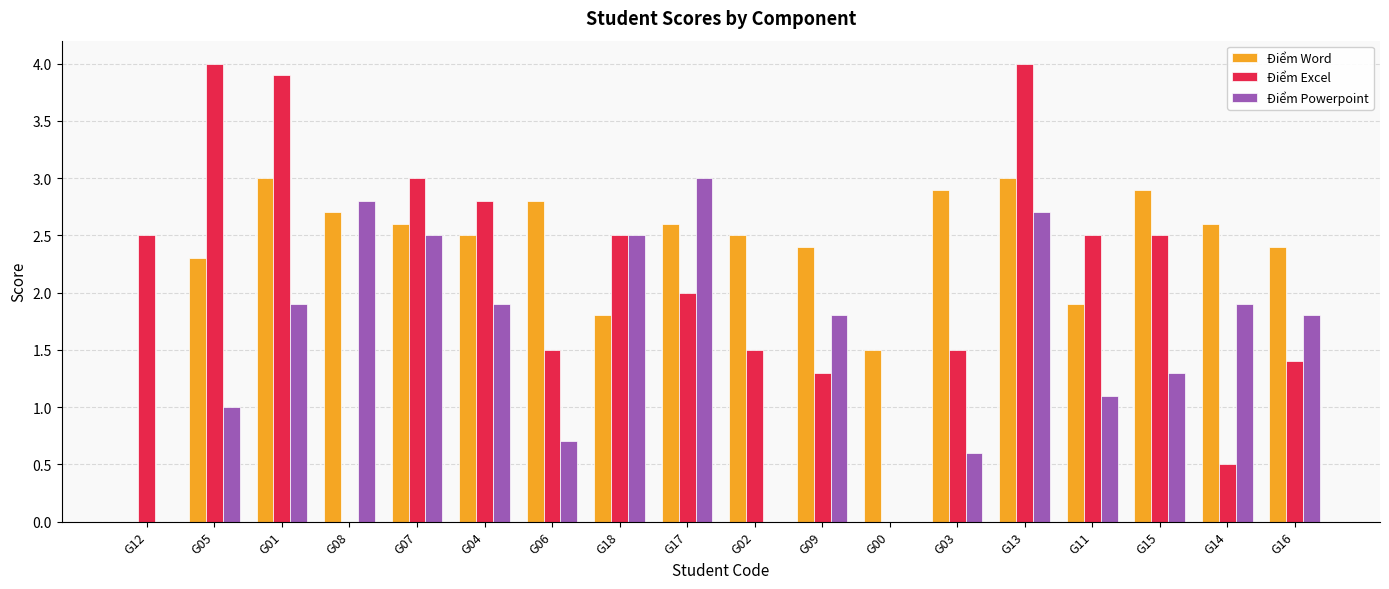

Is the value of Điểm Word at G01 greater than the value of Điểm Excel at G16?

Yes